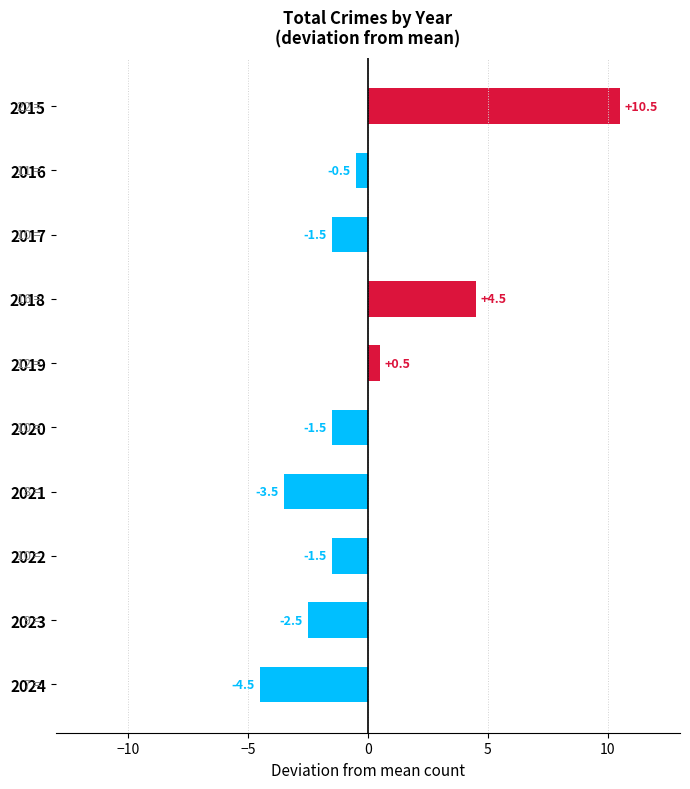

What is the difference between the second highest and second lowest values?

8.0